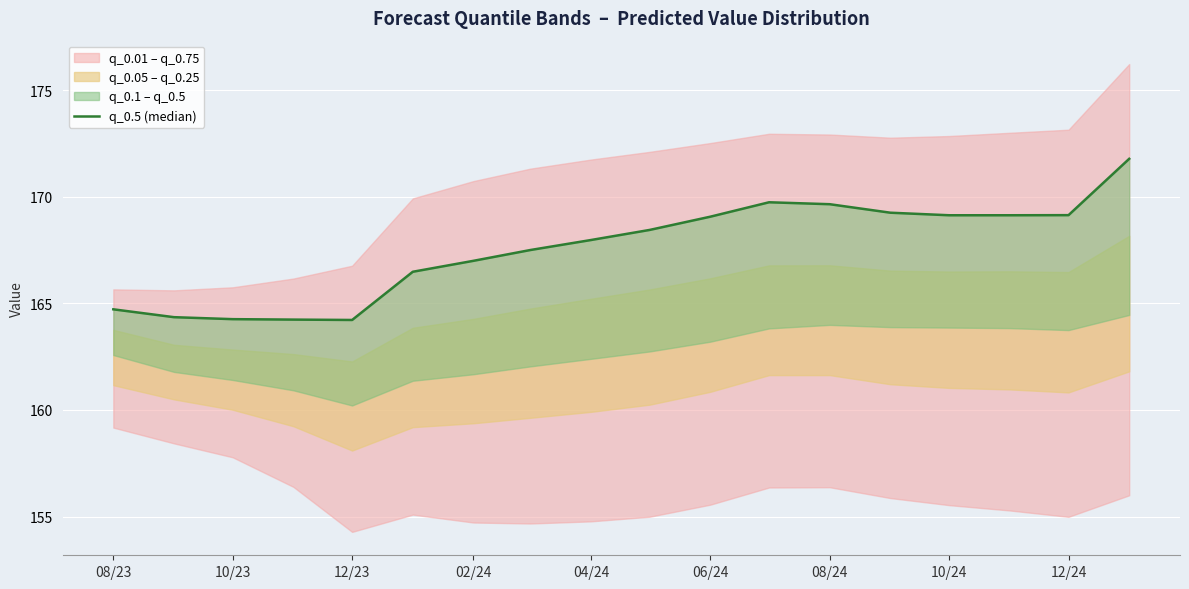

What is the sum of the values at 06/24 and 04/24?

337.0